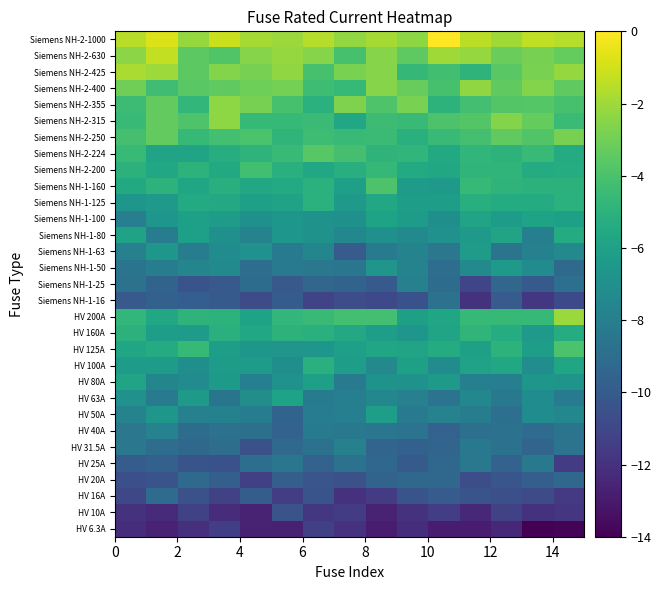

Reading left to right, what are all the values shown in this chart?

HV 6.3A: -12.2	-12.7	-12.1	-11.4	-12.7	-12.7	-11.4	-12.0	-12.9	-12.1	-12.9	-12.9	-12.4	-14.0	-13.9
HV 10A: -12.0	-12.3	-11.3	-12.2	-12.6	-10.4	-11.7	-11.5	-12.6	-12.0	-11.5	-12.4	-11.3	-12.0	-11.8
HV 16A: -11.0	-9.1	-10.5	-11.3	-9.9	-11.4	-10.4	-12.0	-11.5	-10.4	-10.0	-10.4	-10.6	-10.7	-11.6
HV 20A: -10.6	-10.4	-9.2	-9.8	-11.4	-9.8	-10.3	-10.5	-9.6	-9.3	-9.3	-10.7	-10.3	-9.8	-9.3
HV 25A: -9.9	-9.7	-10.4	-10.4	-8.9	-8.5	-9.6	-8.8	-9.3	-10.0	-9.3	-8.4	-9.6	-8.4	-11.5
HV 31.5A: -8.4	-9.0	-9.3	-9.0	-10.5	-9.2	-8.8	-7.9	-9.4	-9.6	-9.4	-8.3	-8.8	-9.4	-8.7
HV 40A: -8.4	-7.8	-9.0	-8.8	-8.8	-9.6	-8.3	-8.3	-8.5	-8.7	-9.6	-8.8	-8.8	-9.1	-8.6
HV 50A: -7.7	-6.6	-7.9	-7.8	-8.1	-9.5	-8.0	-8.0	-6.2	-8.2	-7.8	-8.1	-8.9	-7.2	-7.5
HV 63A: -6.9	-8.2	-6.5	-8.6	-7.1	-5.9	-8.3	-8.0	-7.4	-7.9	-8.7	-7.5	-8.3	-7.2	-8.2
HV 80A: -5.8	-7.6	-7.2	-6.4	-7.9	-6.8	-6.0	-8.2	-6.9	-6.8	-6.4	-7.9	-8.0	-6.6	-6.8
HV 100A: -6.3	-6.3	-7.0	-6.3	-6.3	-7.1	-5.1	-6.2	-7.4	-6.0	-7.3	-5.9	-5.6	-7.1	-5.8
HV 125A: -5.7	-5.4	-4.6	-6.2	-6.6	-6.7	-6.6	-6.1	-5.8	-5.8	-5.4	-6.0	-4.9	-6.2	-4.0
HV 160A: -5.0	-6.1	-6.3	-5.1	-5.7	-4.9	-5.1	-5.5	-6.1	-6.6	-5.8	-4.8	-5.3	-6.4	-5.4
HV 200A: -4.7	-5.7	-4.9	-5.0	-5.9	-4.7	-4.6	-4.2	-4.2	-6.0	-5.7	-4.6	-4.6	-4.6	-2.1
Siemens NH-1-16: -10.1	-9.7	-9.8	-10.0	-10.8	-9.9	-11.1	-10.7	-10.9	-10.5	-8.8	-11.9	-10.0	-11.7	-10.9
Siemens NH-1-25: -8.7	-9.5	-10.4	-10.1	-9.0	-10.1	-9.4	-9.5	-10.0	-7.9	-9.1	-11.1	-9.4	-10.0	-8.9
Siemens NH-1-50: -8.6	-8.1	-7.6	-7.4	-8.9	-8.3	-8.4	-8.5	-6.7	-7.7	-9.0	-7.3	-6.4	-7.3	-9.2
Siemens NH-1-63: -7.9	-6.6	-8.1	-7.2	-6.9	-8.2	-7.6	-10.0	-8.3	-7.7	-8.5	-6.3	-8.6	-7.9	-7.4
Siemens NH-1-80: -5.9	-8.1	-6.1	-7.0	-7.7	-6.7	-6.9	-7.5	-6.9	-7.3	-6.9	-6.5	-5.8	-7.9	-5.4
Siemens NH-1-100: -8.0	-6.6	-6.1	-6.3	-7.0	-6.7	-6.9	-7.0	-5.9	-6.2	-7.0	-5.8	-6.3	-5.9	-6.0
Siemens NH-1-125: -6.7	-6.4	-5.5	-5.6	-6.0	-5.9	-5.1	-6.5	-5.6	-6.2	-6.2	-5.2	-5.4	-5.4	-5.0
Siemens NH-1-160: -5.5	-5.0	-5.7	-5.2	-5.6	-5.4	-5.0	-6.1	-3.9	-6.2	-6.4	-4.6	-4.9	-5.0	-5.0
Siemens NH-2-200: -5.0	-5.7	-4.9	-5.5	-4.3	-5.1	-5.6	-5.2	-4.7	-5.4	-5.6	-4.8	-4.8	-5.4	-5.4
Siemens NH-2-224: -4.6	-5.8	-5.8	-5.3	-4.9	-4.5	-3.6	-4.1	-4.9	-4.8	-5.5	-4.8	-5.0	-4.5	-5.4
Siemens NH-2-250: -4.1	-3.4	-4.6	-4.2	-4.0	-4.8	-4.3	-4.5	-4.4	-5.1	-4.5	-4.1	-3.4	-3.8	-2.9
Siemens NH-2-315: -4.6	-3.3	-3.9	-2.4	-4.6	-4.6	-4.5	-5.6	-4.4	-4.6	-3.9	-3.7	-2.6	-3.3	-4.4
Siemens NH-2-355: -4.4	-3.4	-4.7	-2.4	-2.9	-4.1	-5.0	-2.7	-3.8	-2.8	-4.9	-4.2	-3.7	-3.7	-4.1
Siemens NH-2-400: -3.0	-4.3	-3.6	-3.4	-3.1	-2.9	-4.3	-4.6	-2.5	-3.2	-4.1	-2.3	-3.4	-2.6	-3.4
Siemens NH-2-425: -1.8	-2.0	-3.5	-2.6	-2.9	-2.3	-4.1	-2.8	-2.6	-4.7	-4.2	-4.9	-3.6	-2.8	-2.2
Siemens NH-2-630: -2.4	-1.3	-3.5	-3.8	-2.5	-2.2	-2.5	-4.1	-2.6	-3.5	-2.0	-2.2	-3.2	-2.9	-3.3
Siemens NH-2-1000: -1.5	-0.8	-2.2	-1.1	-1.9	-2.1	-1.6	-2.3	-1.9	-2.4	0.0	-1.5	-2.0	-1.3	-1.6